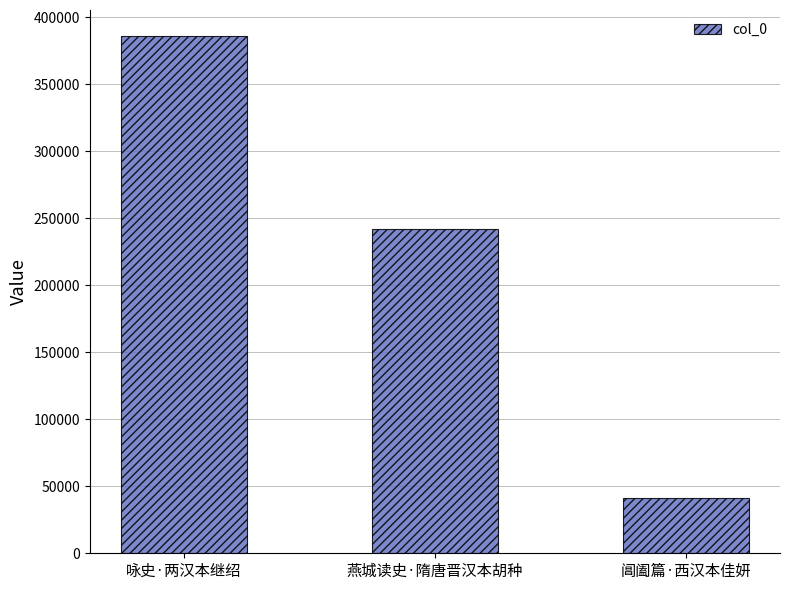

Rank the categories by value from highest to lowest.

咏史·两汉本继绍, 燕城读史·隋唐晋汉本胡种, 阊阖篇·西汉本佳妍